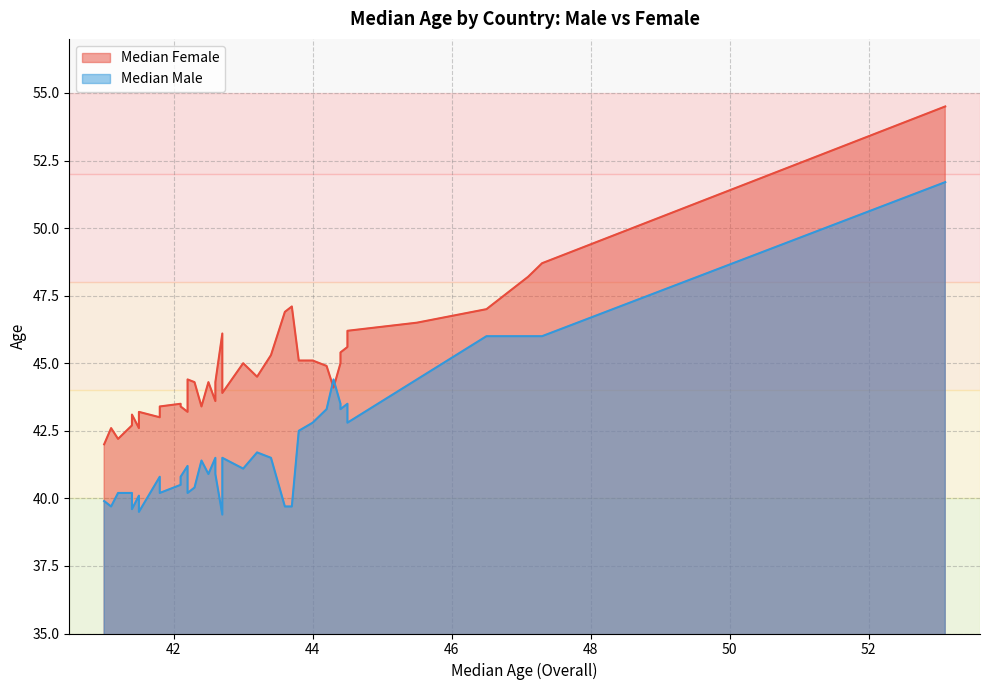

The Median Male series shows 57.7 at Spain. True or false?

False